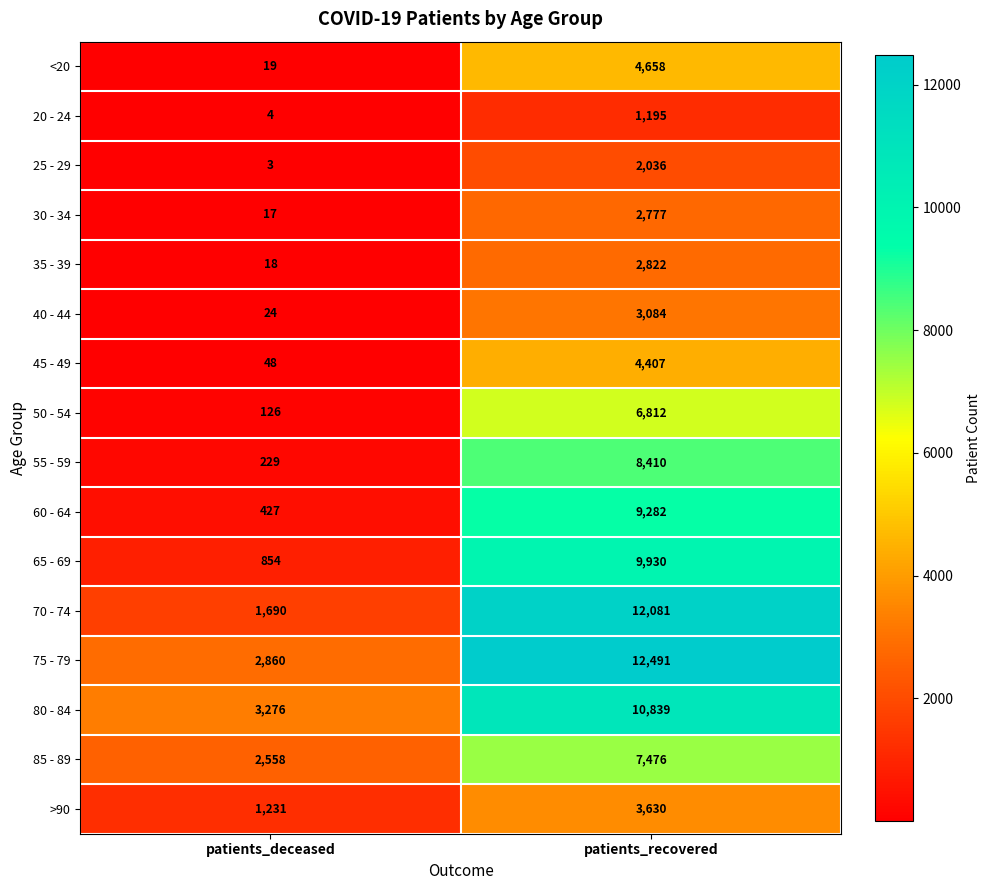

True or false: 20 - 24 has a value of 1907 at patients_recovered.

False